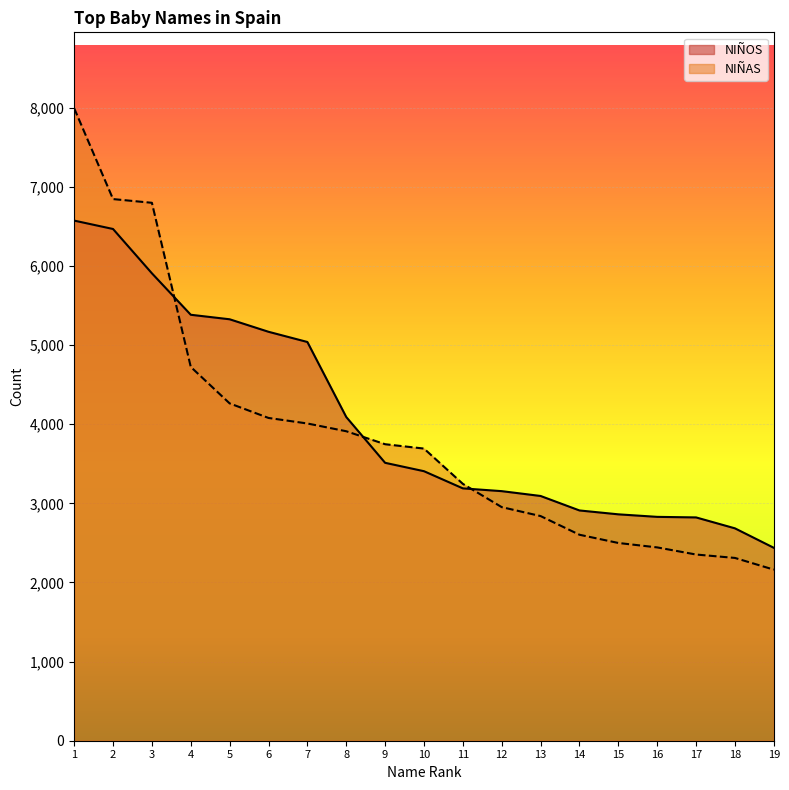

How many lines are shown in the chart?

2